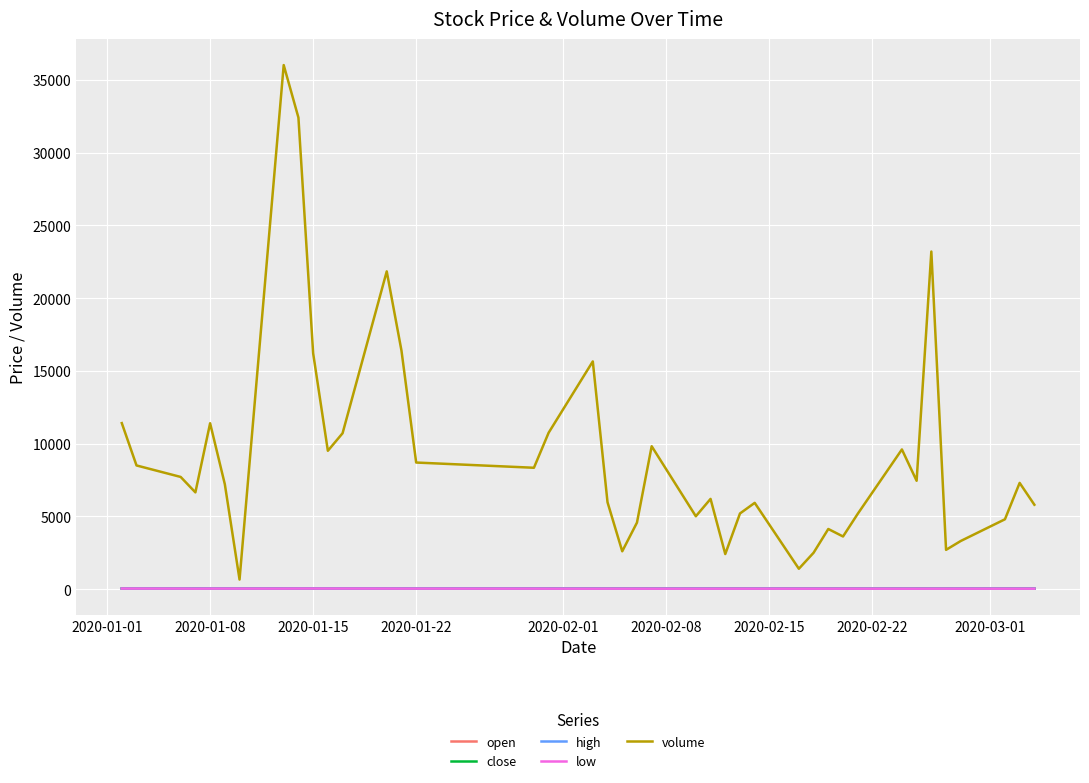

Does the chart display data point markers on the line(s)?

No